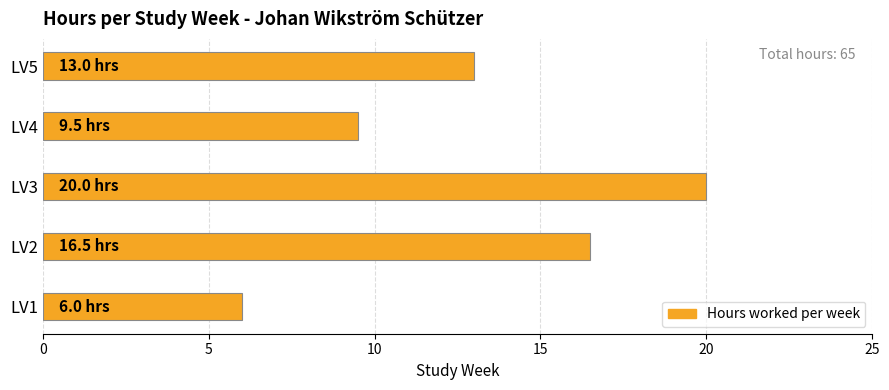

Rank the categories by value from lowest to highest.

LV1, LV4, LV5, LV2, LV3